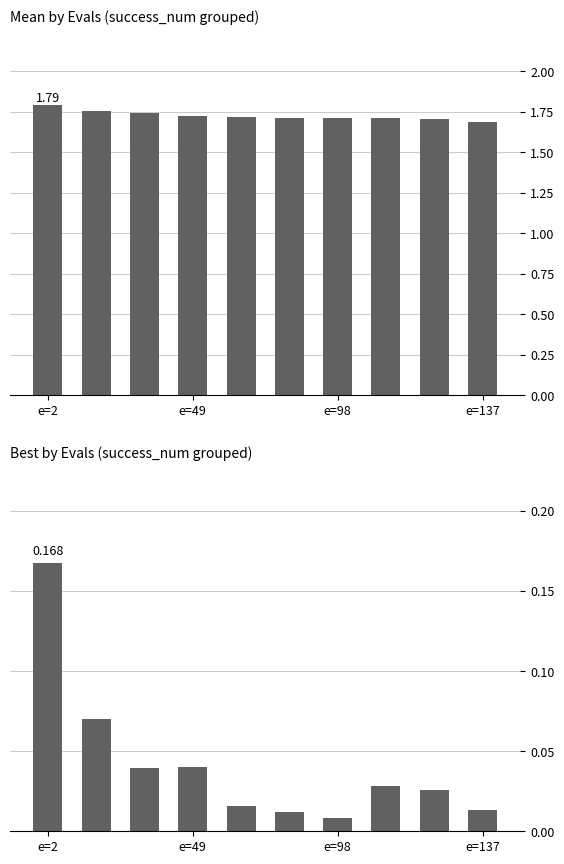

At which label does mean reach its peak?

e=2